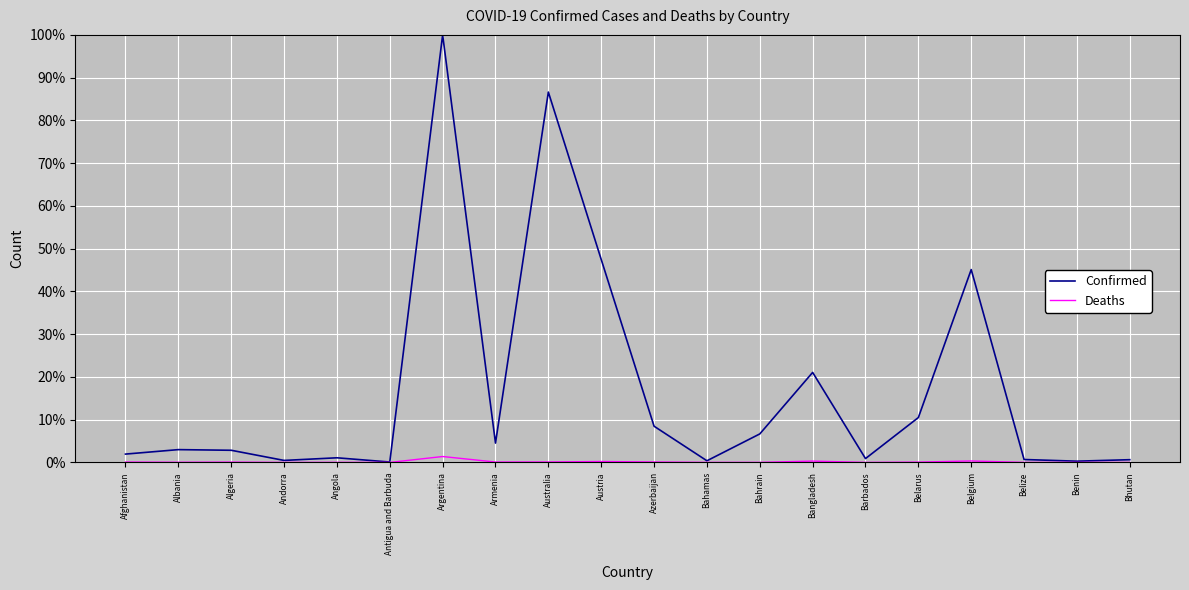

What position from the right is Albania?

19